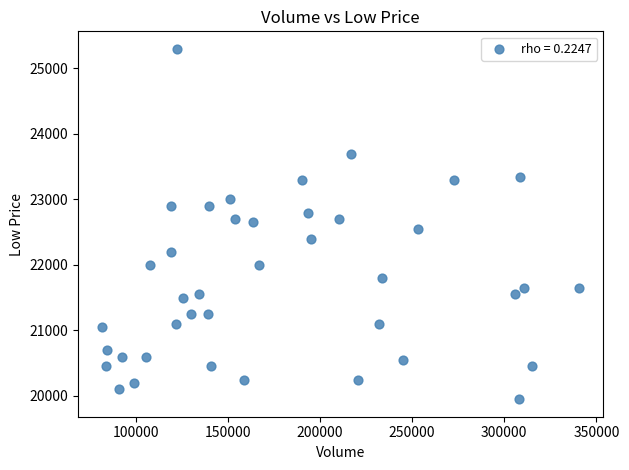

What is the range of Y values (max minus min)?

5350